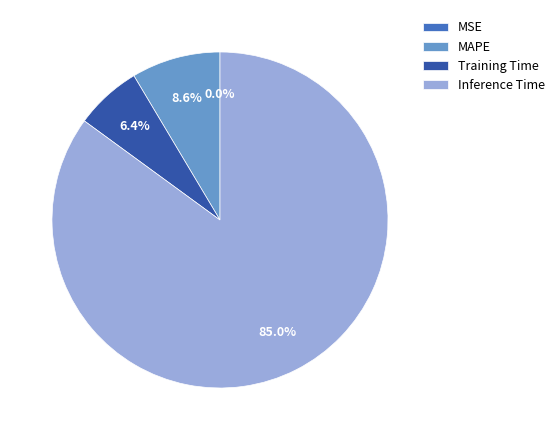

What is the largest slice in the pie chart?

Inference Time